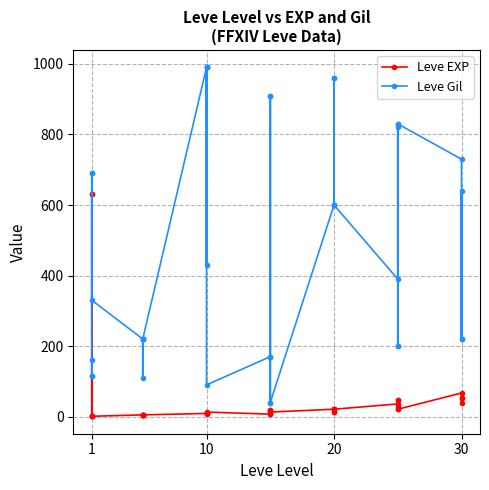

List the series in order of their overall mean, highest first.

Leve Gil, Leve EXP